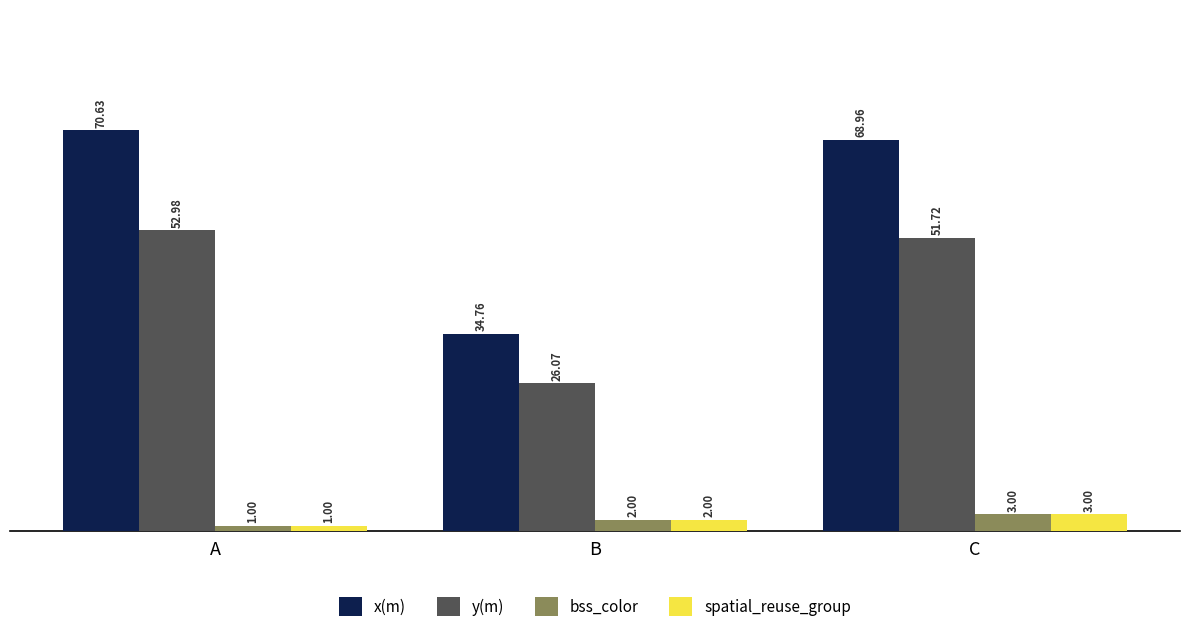

What are all the series names shown in the legend?

x(m), y(m), bss_color, spatial_reuse_group